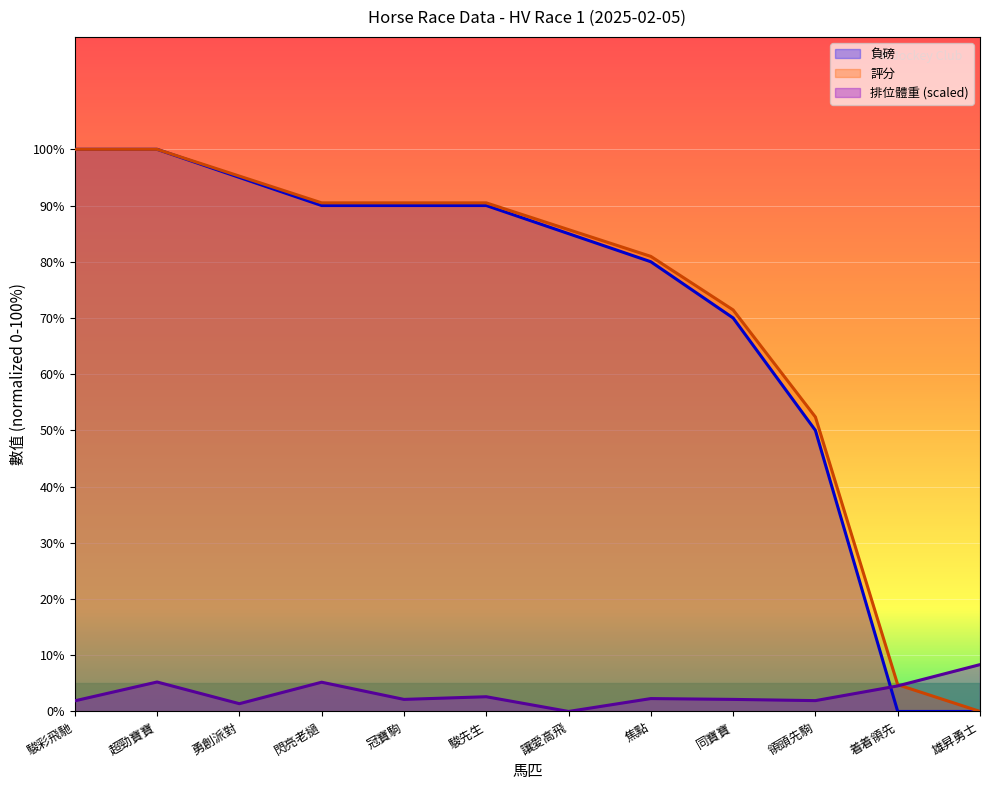

What is the difference between the second highest and minimum values in the 負磅 series?

100.0